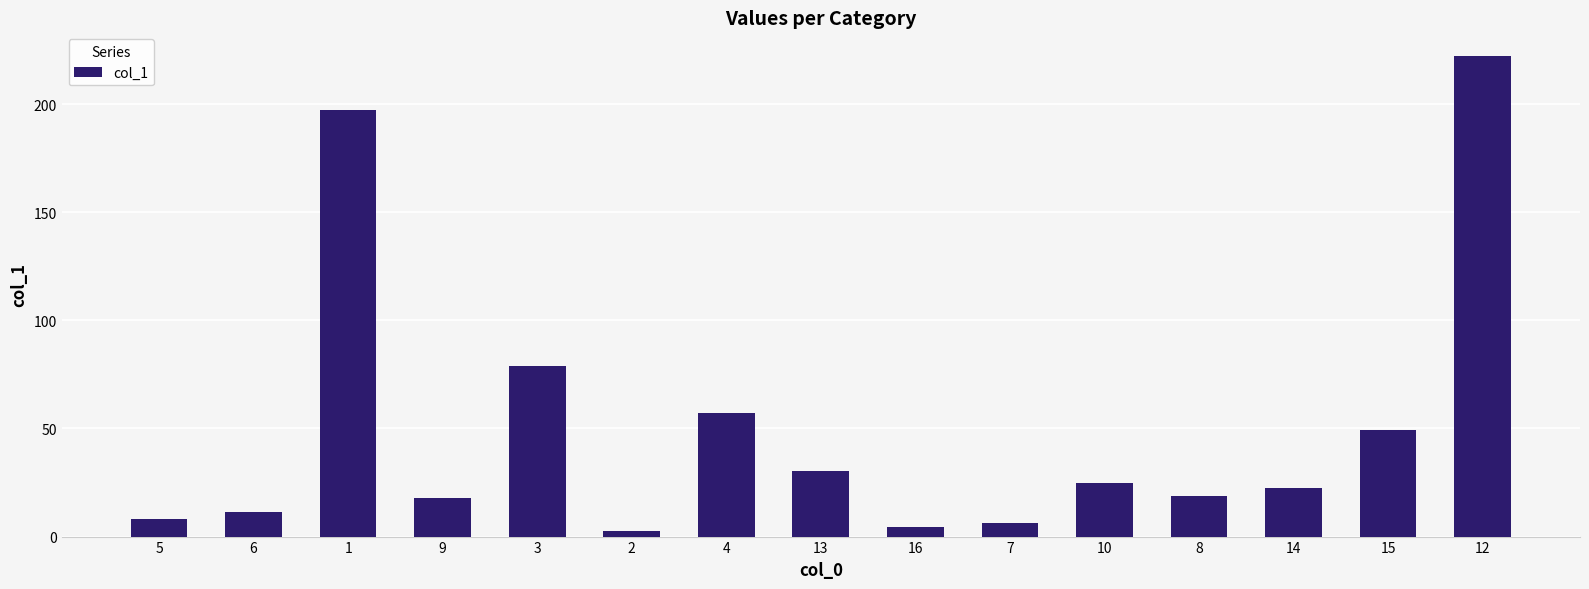

What is the value of the 15th bar from the left?

222.1